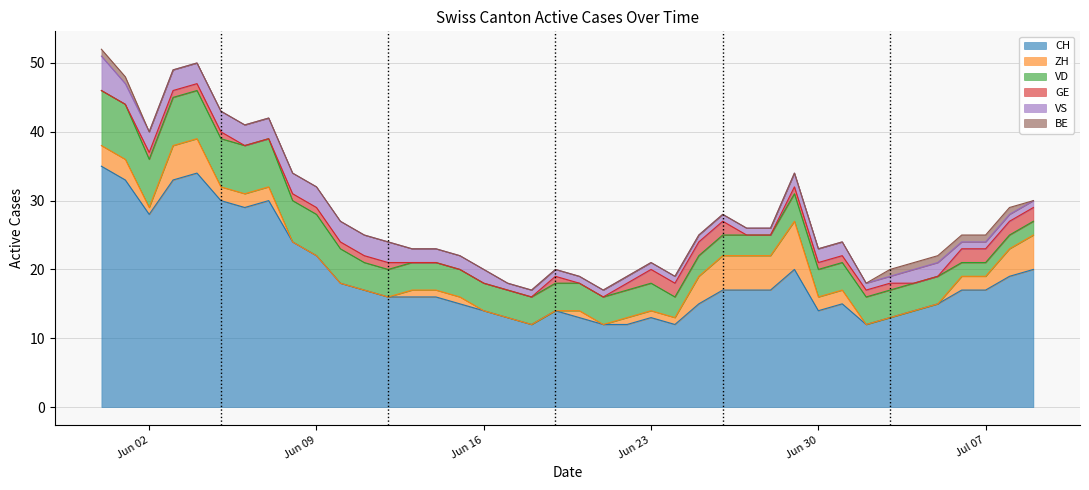

Which series changed the most between 2020-06-24 and 2020-07-05?

CH